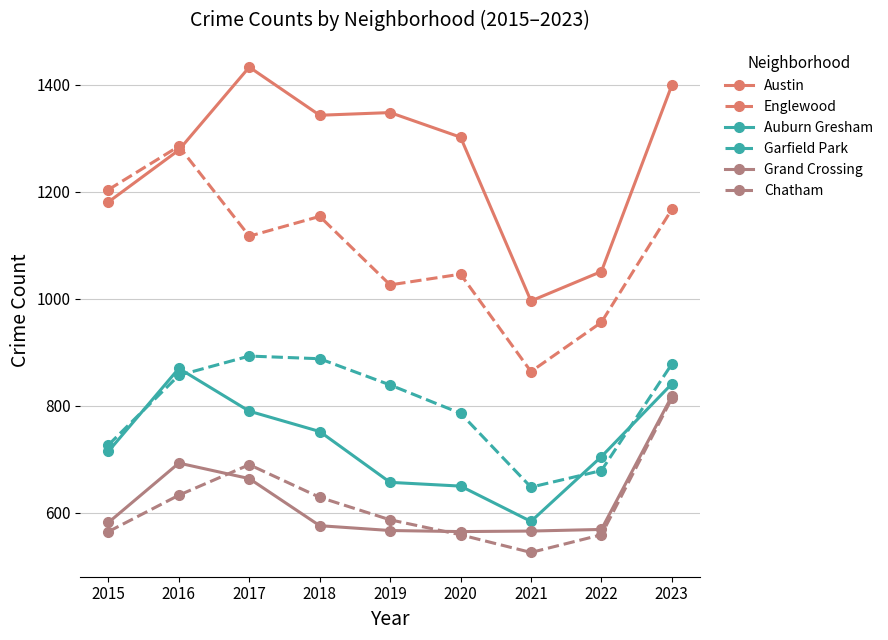

What is the difference between the highest and lowest values at 2019?

781